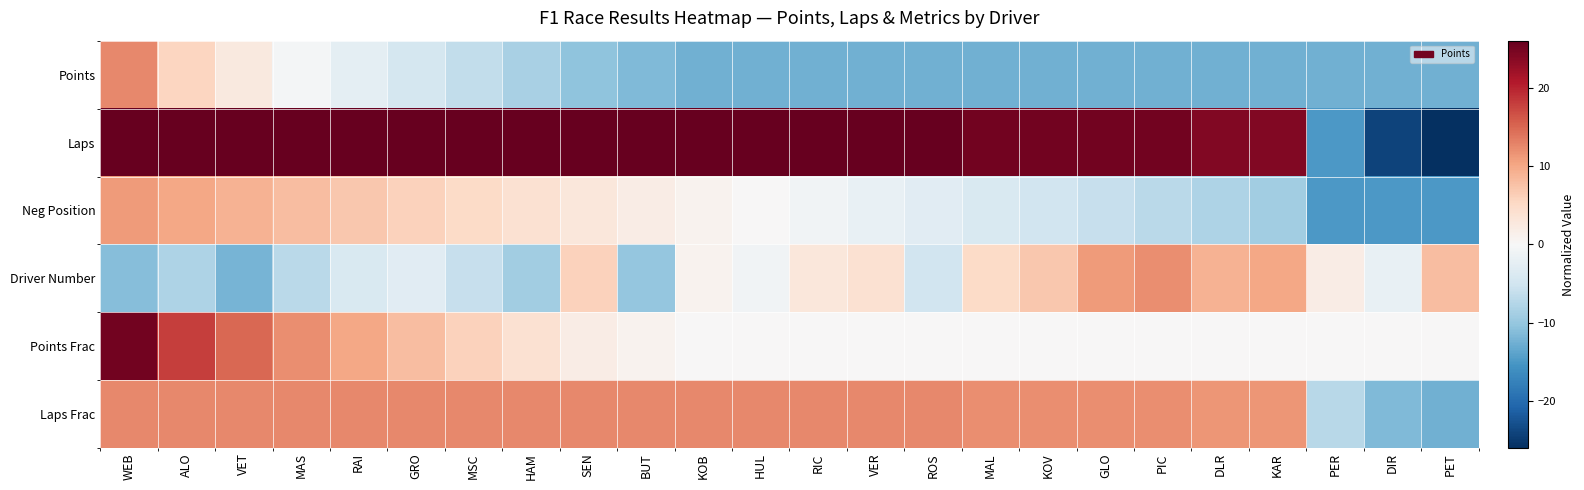

Which series has the widest spread of values?

Laps